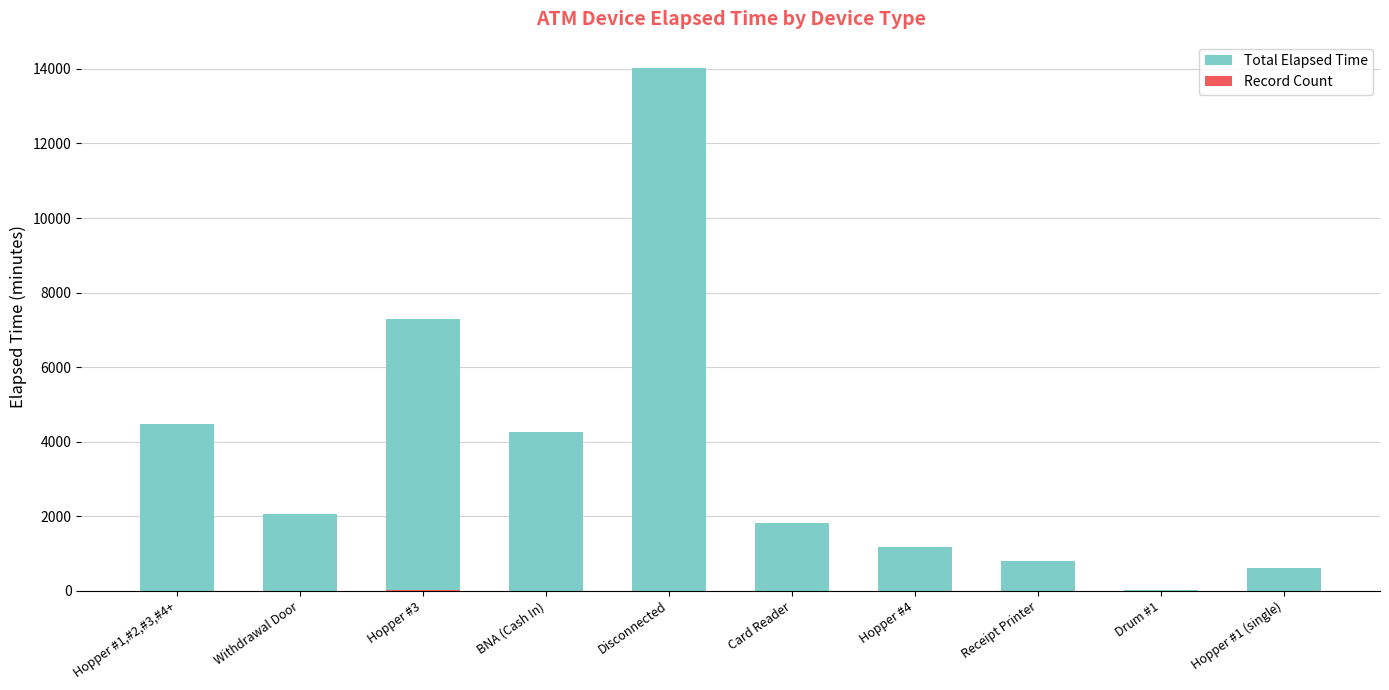

Rank the series by their maximum value, from lowest to highest.

Record Count, Total Elapsed Time